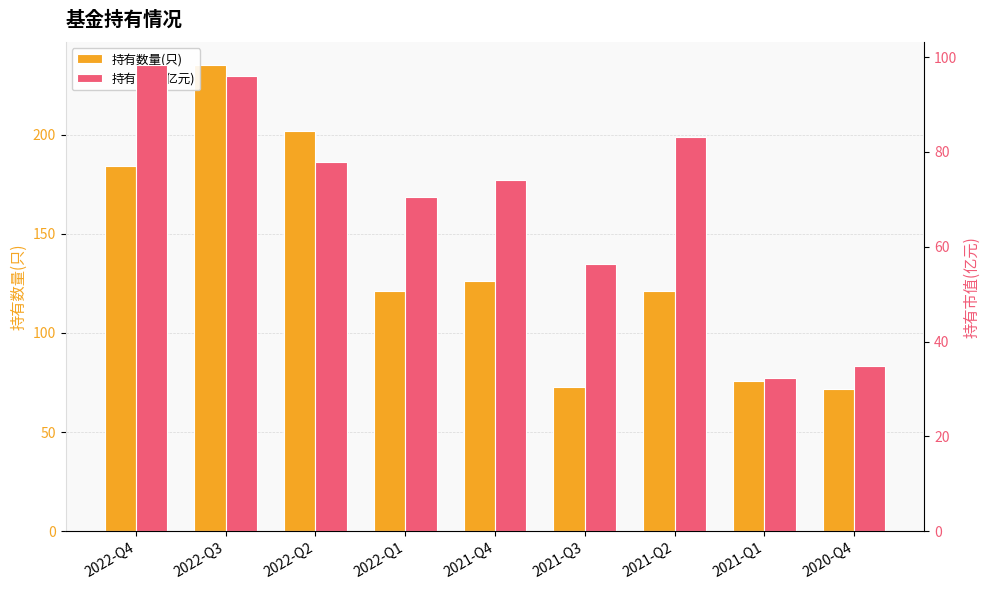

Between 2022-Q3 and 2022-Q1, which is larger?

2022-Q3